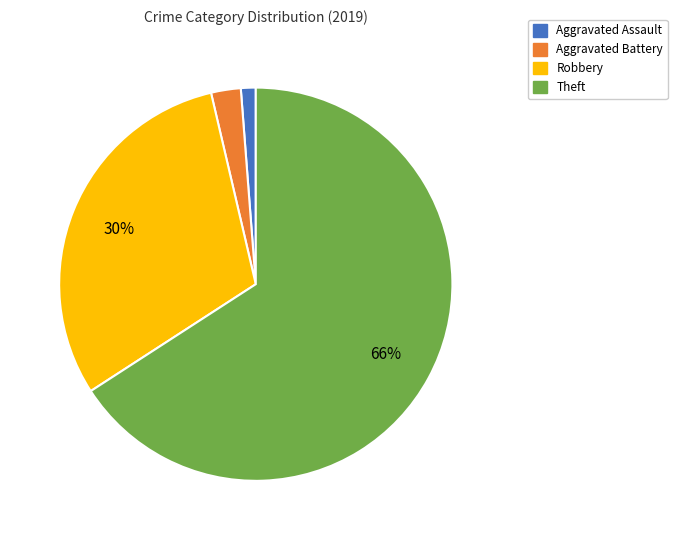

To the nearest percent, what is the average slice percentage?

25%